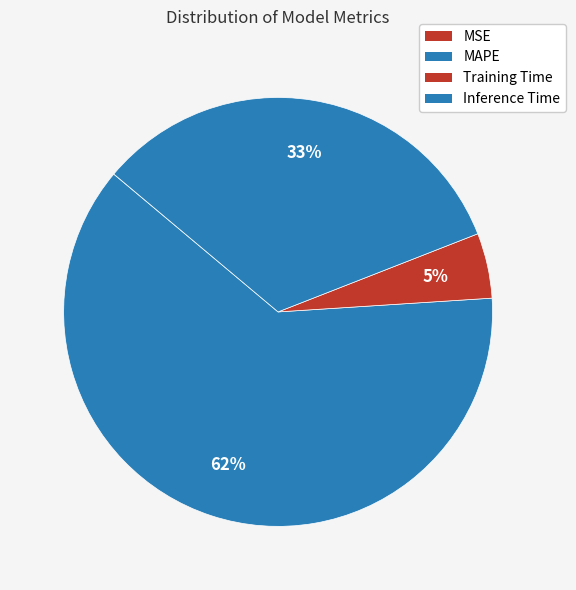

To the nearest percent, what is the difference between the largest and smallest slice percentages?

62%